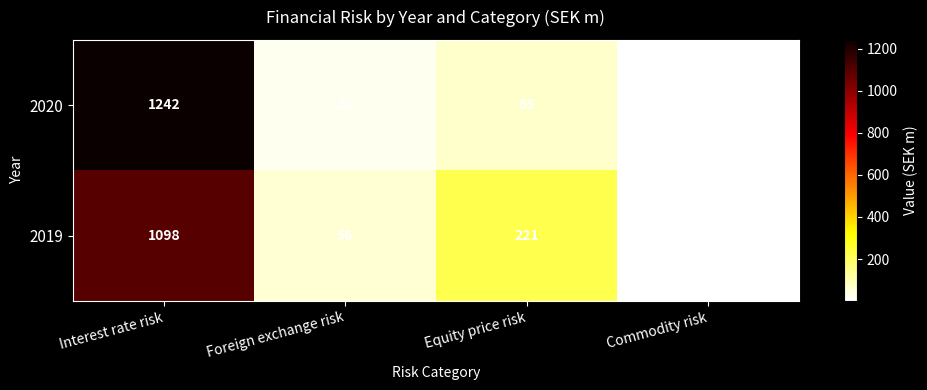

Which series has the widest spread of values?

2020